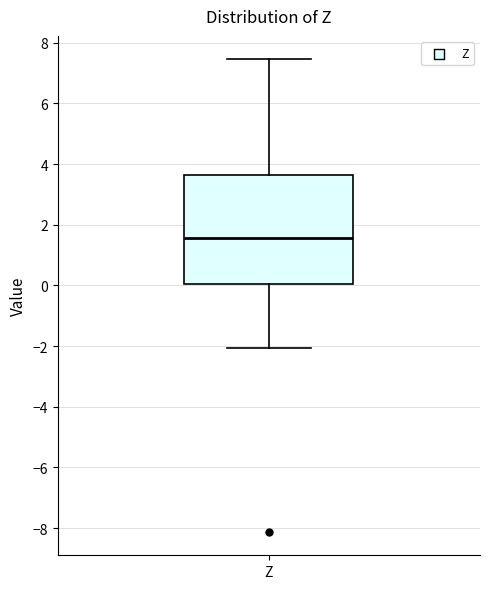

Transcribe this box plot: give where the median line is, the range the box spans, and where the two whiskers end, as read against the y-axis. The values are not printed on the chart, so give them approximately, as read against the axis.

median 1.6, box 0.0 to 3.6, whiskers -2.0 to 7.4